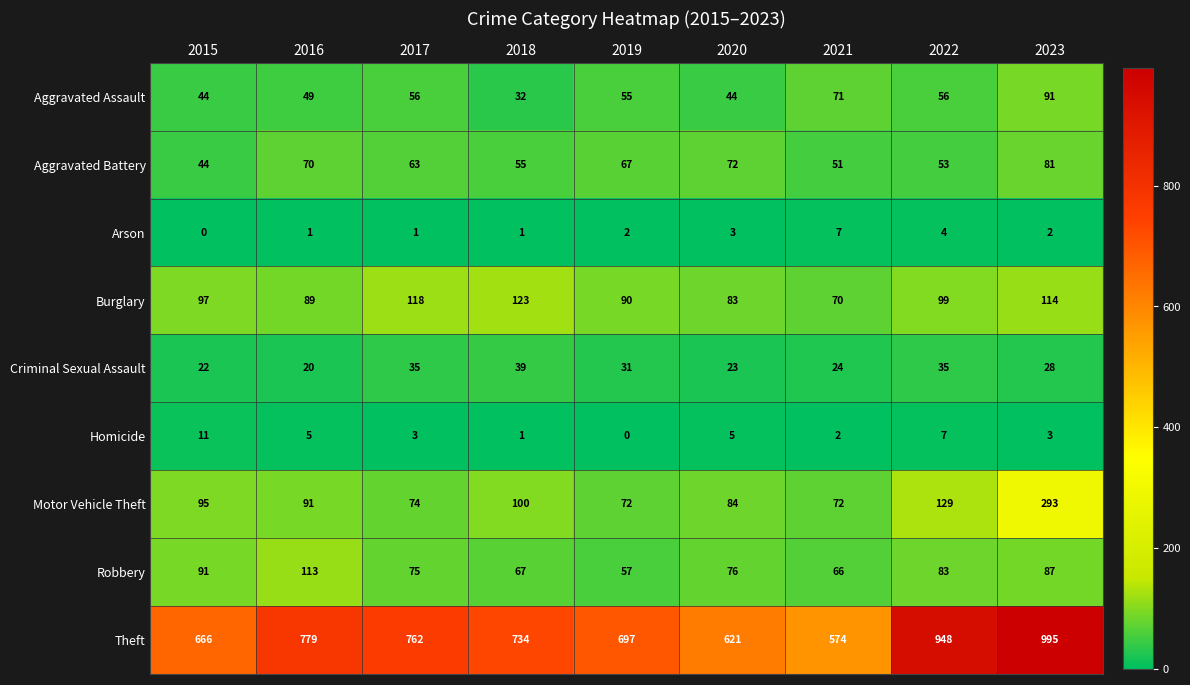

What is the approximate value of Arson at 2020?

3